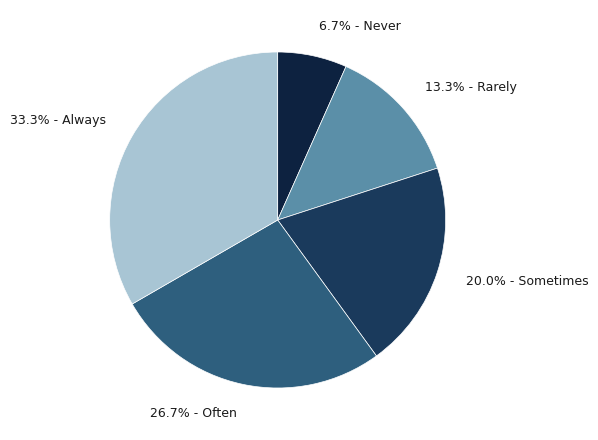

Which slice is the largest?

Always